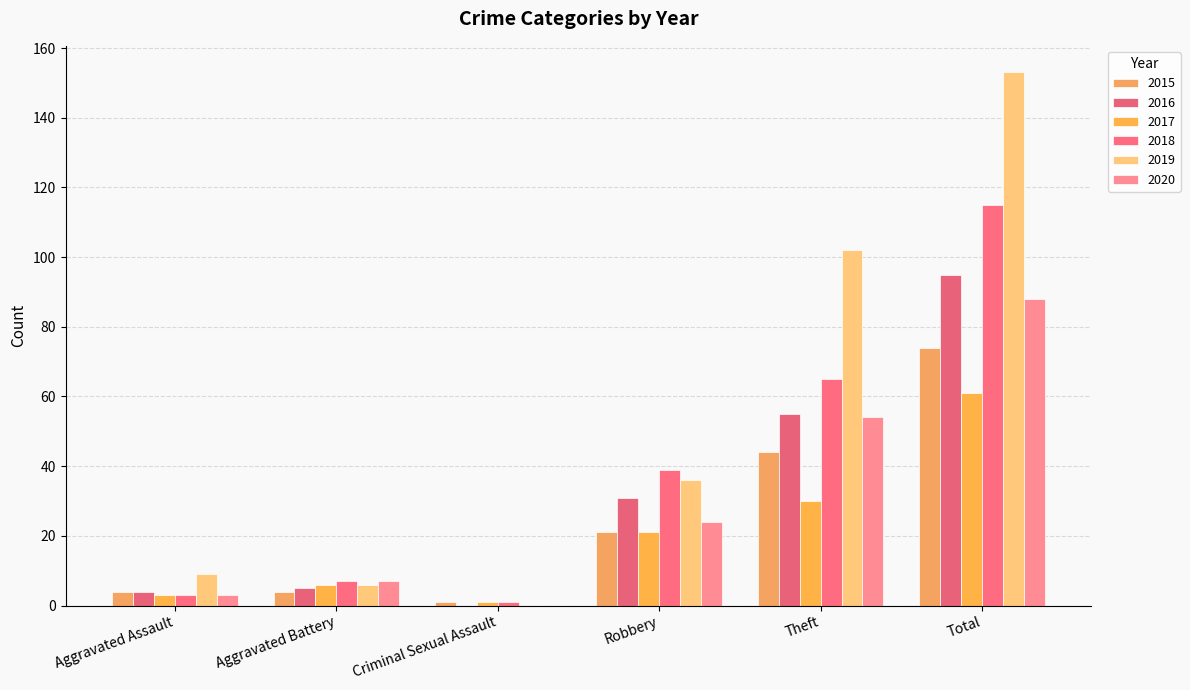

Are the bars grouped side by side (vs. stacked)?

Yes